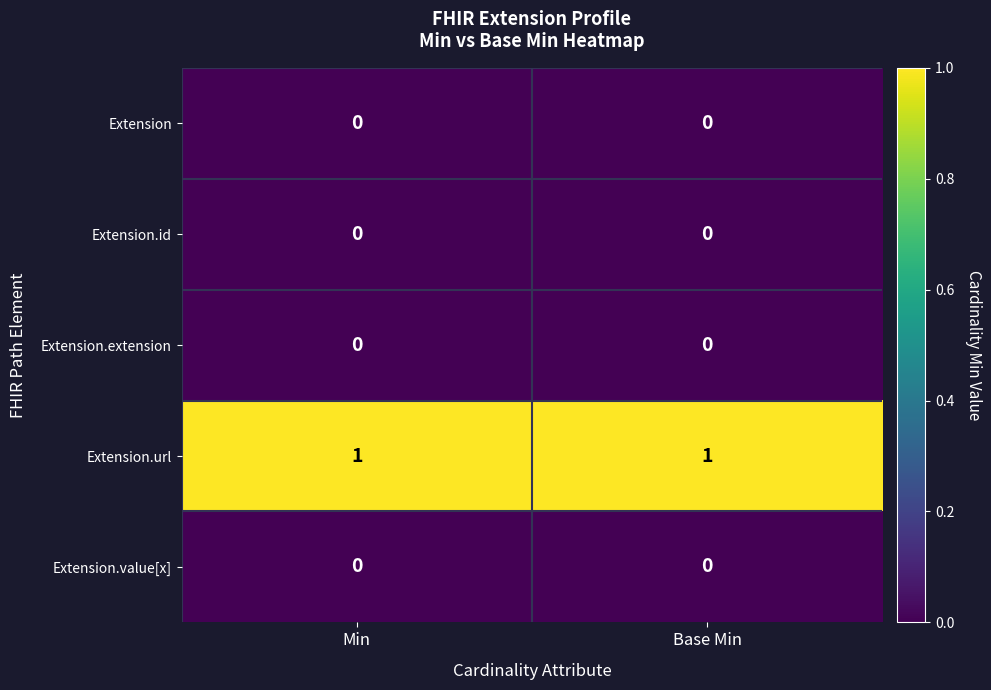

Reading left to right, extract all data points from this chart.

Extension: Min=0	Base Min=0
Extension.id: Min=0	Base Min=0
Extension.extension: Min=0	Base Min=0
Extension.url: Min=1	Base Min=1
Extension.value[x]: Min=0	Base Min=0